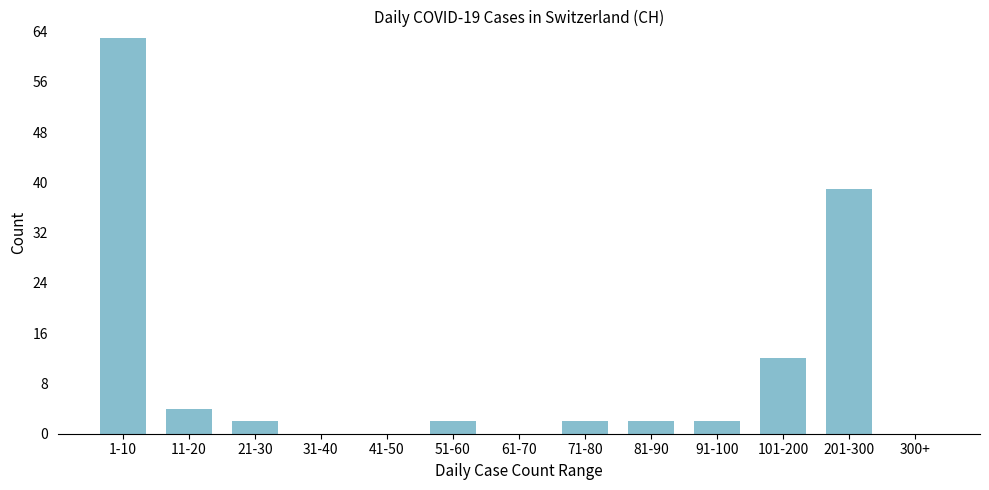

Reading left to right, list all the values displayed in this chart.

1-10=63	11-20=4	21-30=2	31-40=0	41-50=0	51-60=2	61-70=0	71-80=2	81-90=2	91-100=2	101-200=12	201-300=39	300+=0